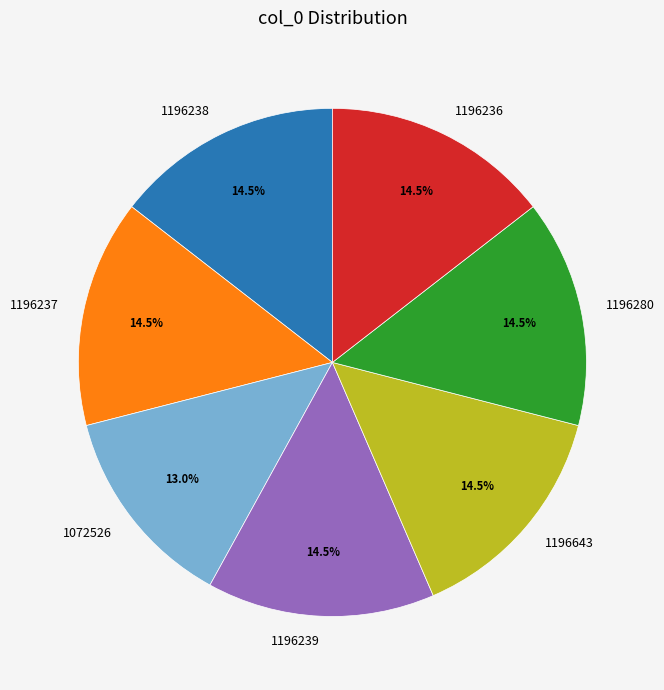

How many segments does this pie chart have?

7